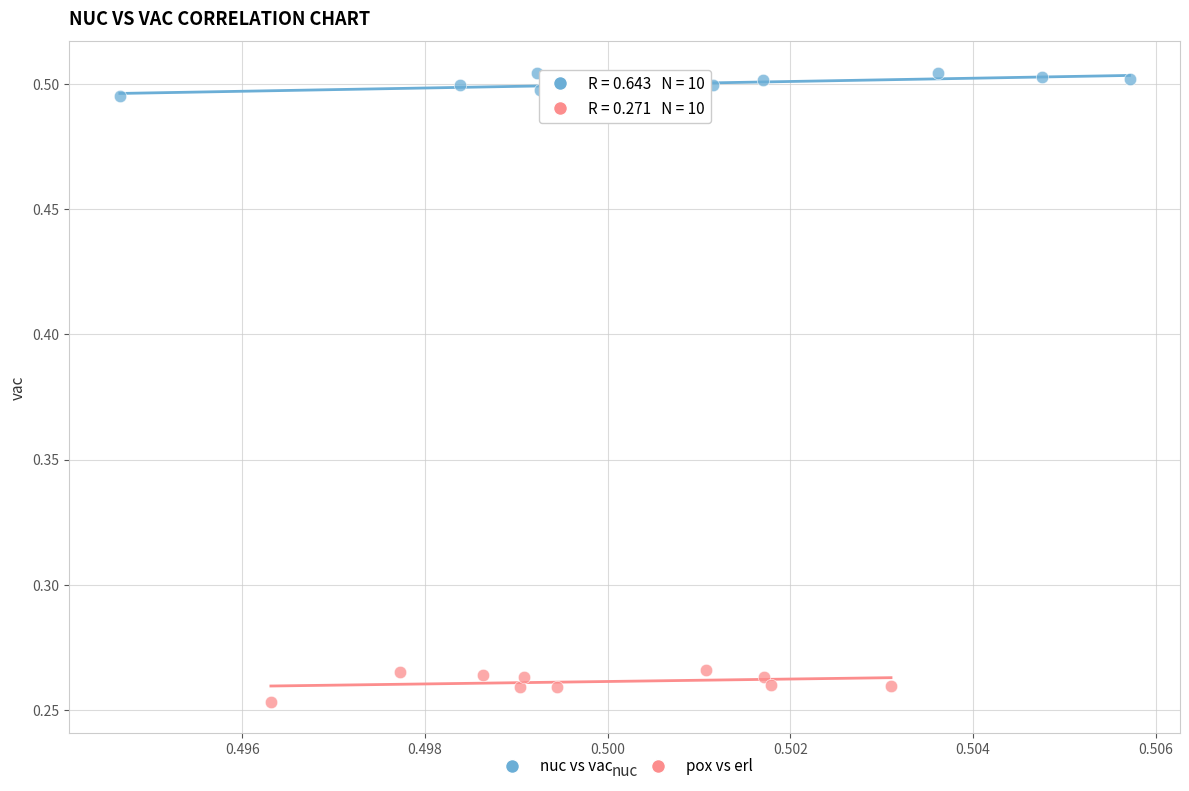

Which series contains the lowest Y value?

pox vs erl